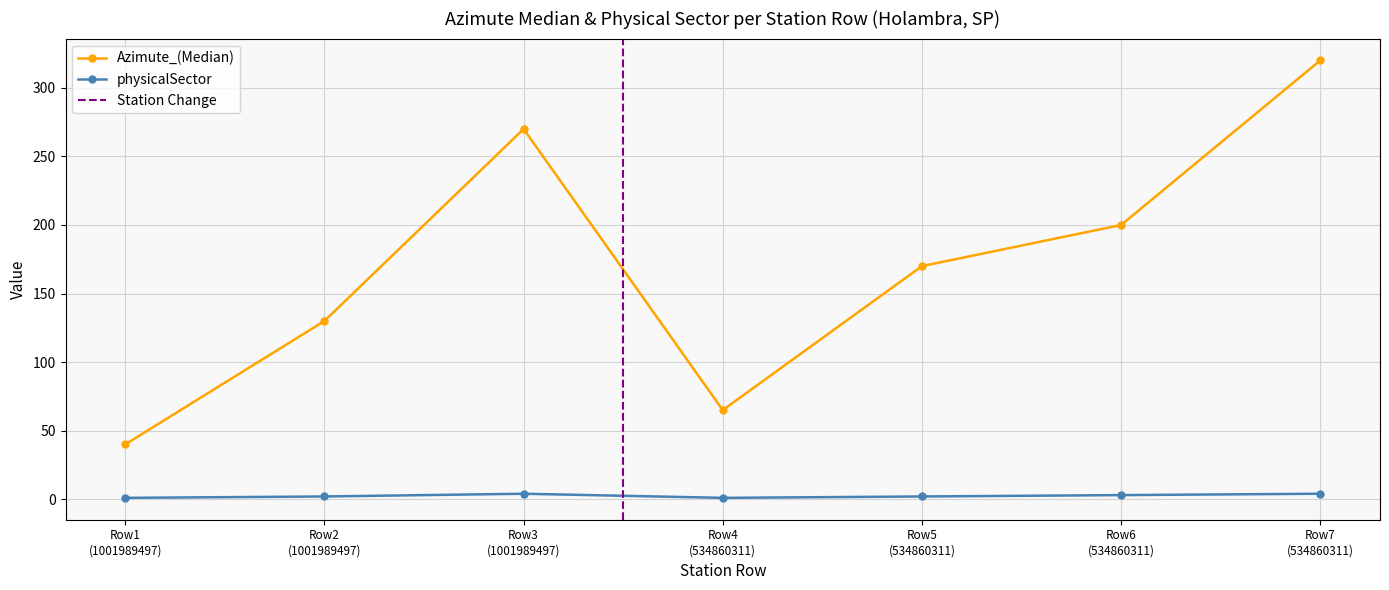

What is the difference between the second highest and minimum values in the physicalSector series?

3